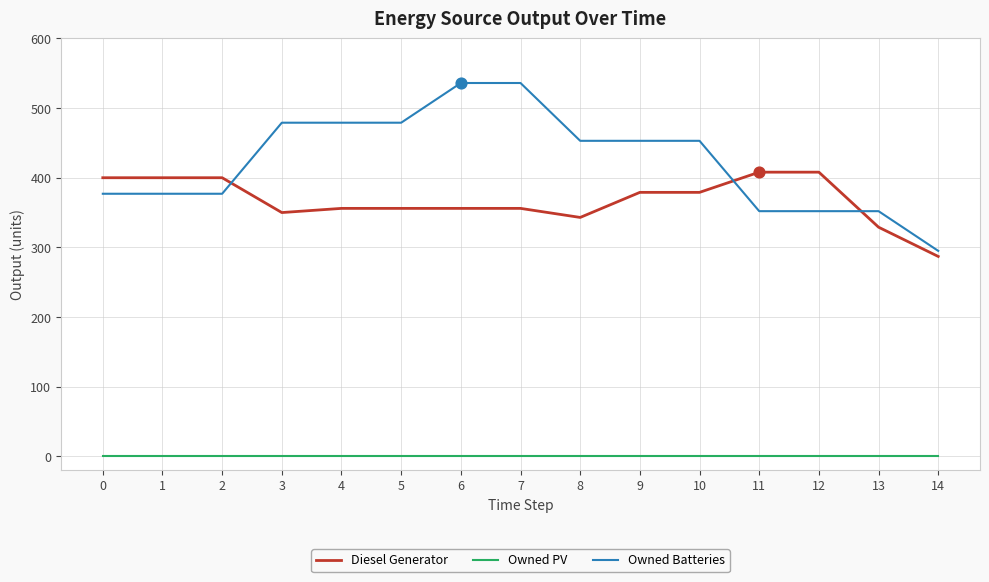

Between 3 and 12, which series saw the biggest shift?

Owned Batteries